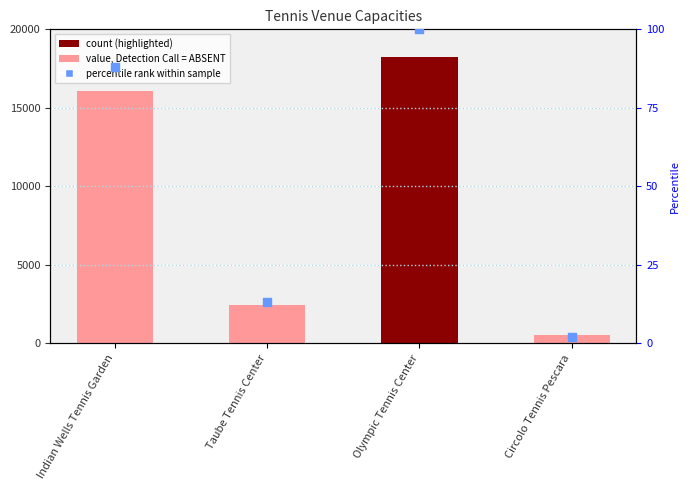

At how many categories does at least one series exceed 4373?

2